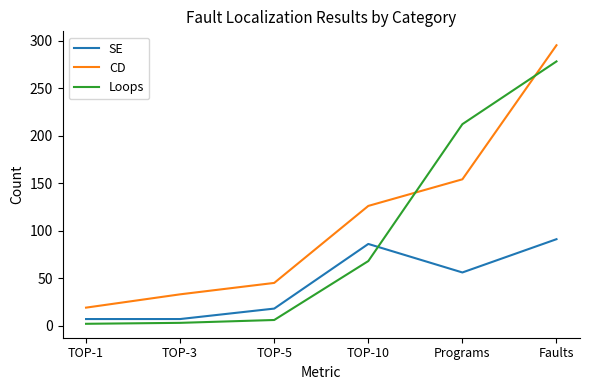

Which series has the largest total across all categories?

CD